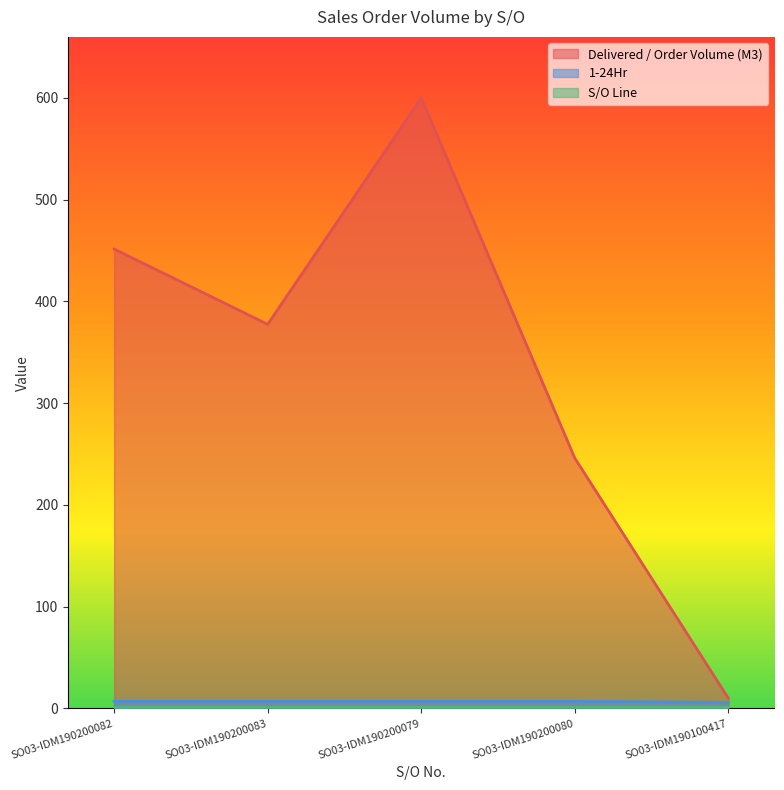

Is it true that Delivered / Order Volume (M3) equals 451.5 at SO03-IDM190200082?

True